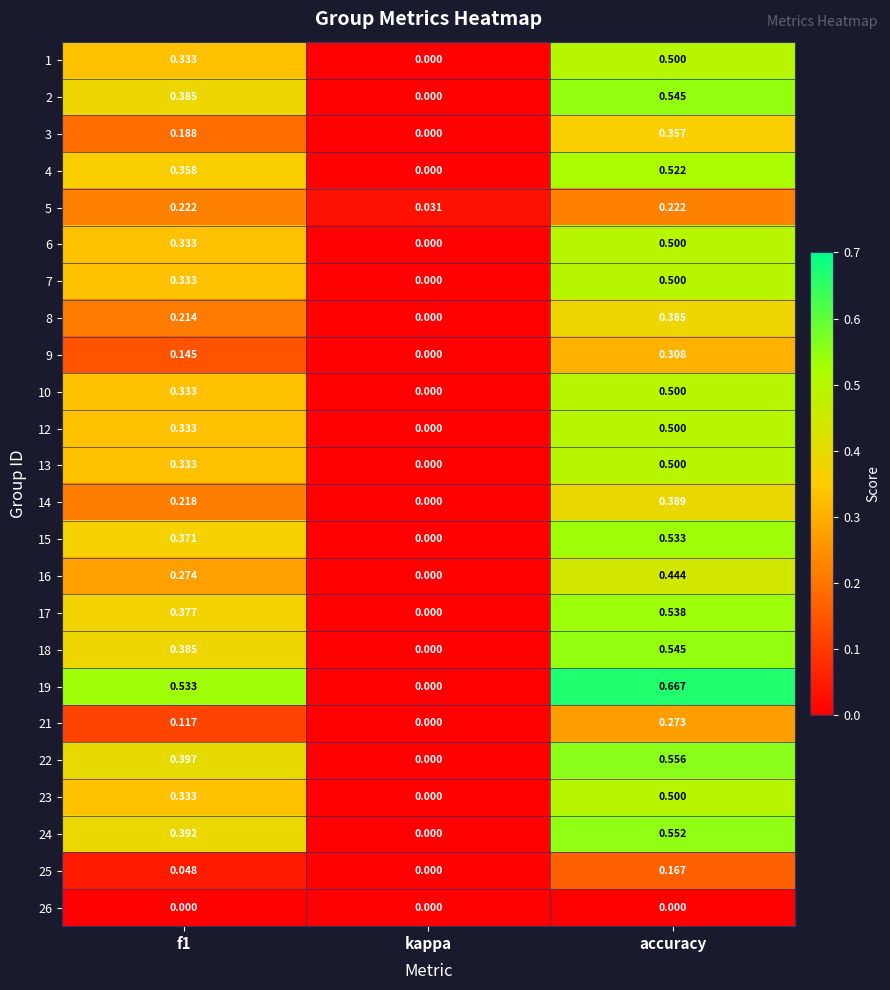

At which category is the sum across all series the highest?

accuracy